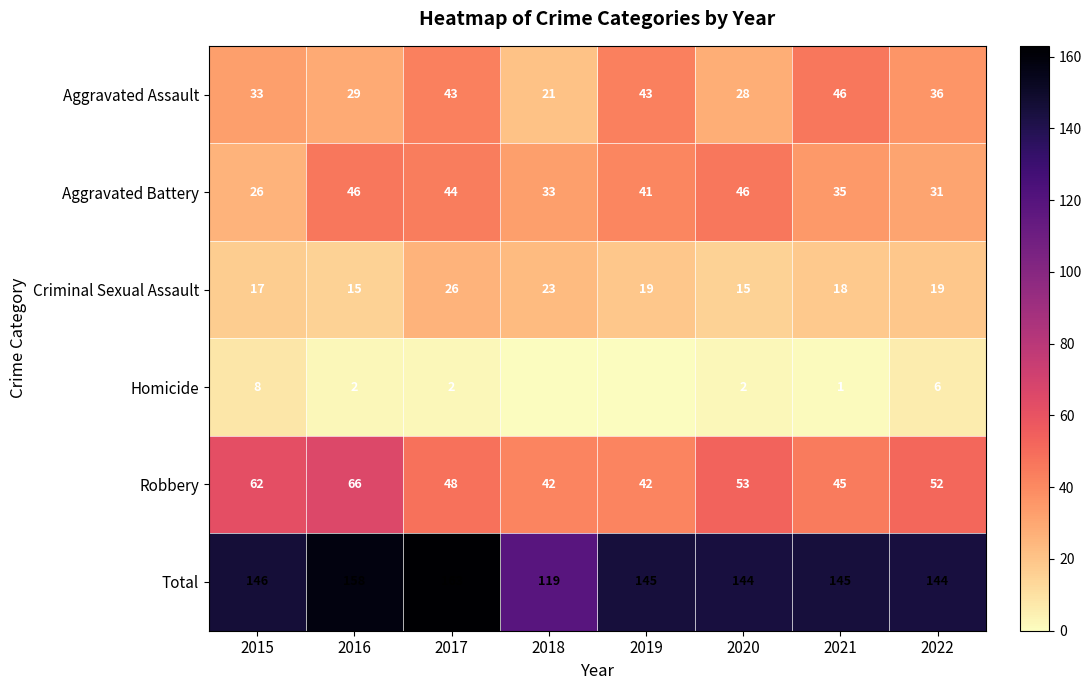

What is the difference between the highest and lowest values at 2016?

156